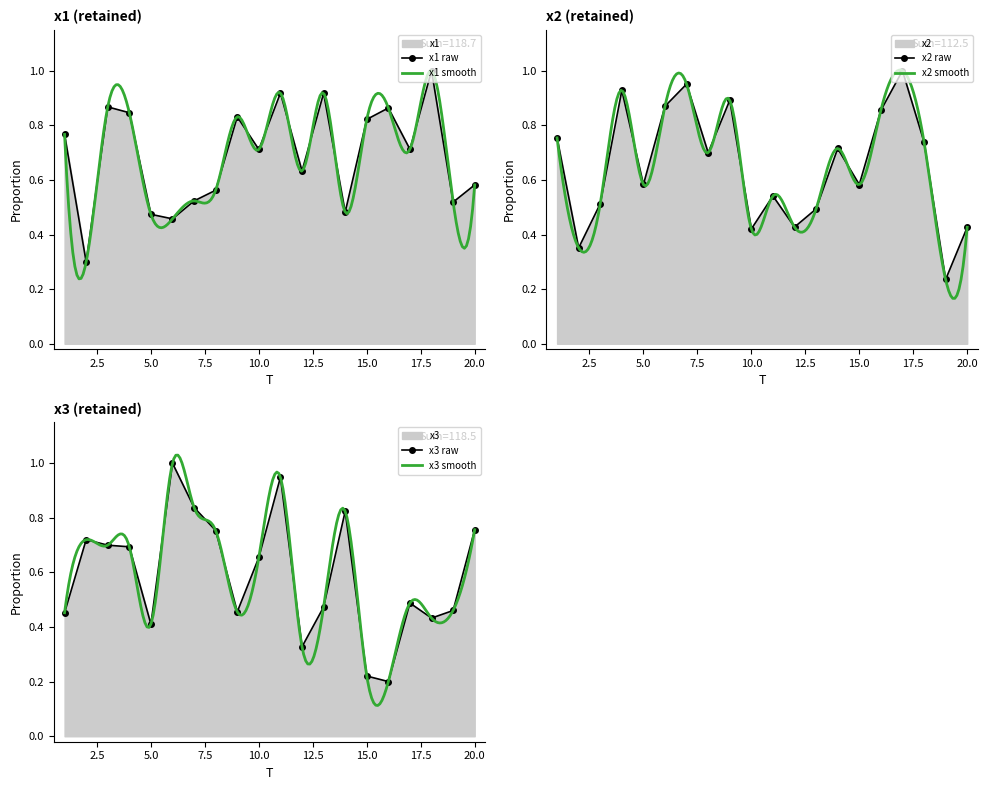

After their last crossing, which series has the higher values: x2 or x3?

x3